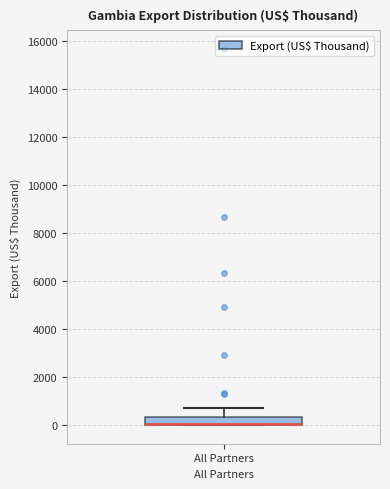

Read this box plot against the y-axis: the position of the median line, the range covered by the box, and the ends of both whiskers. The values are not printed on the chart, so give them approximately, as read against the axis.

median 0 (drawn on the box's lower edge), box 0 to 400, whiskers 0 to 800